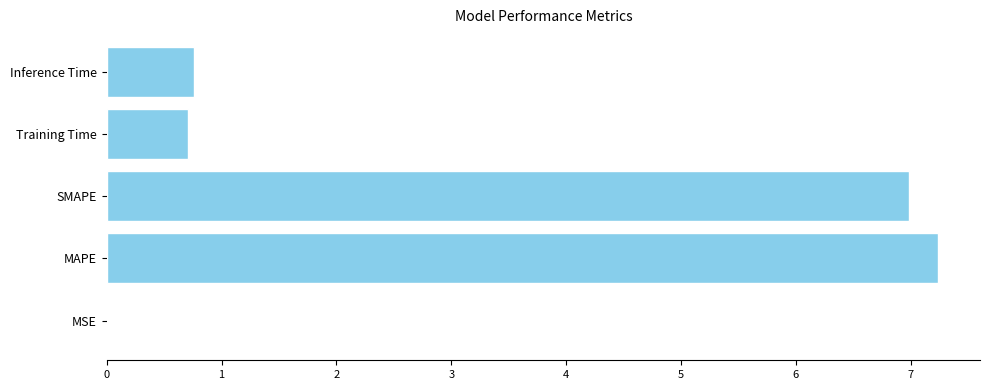

Which has a higher value, MAPE or SMAPE?

MAPE